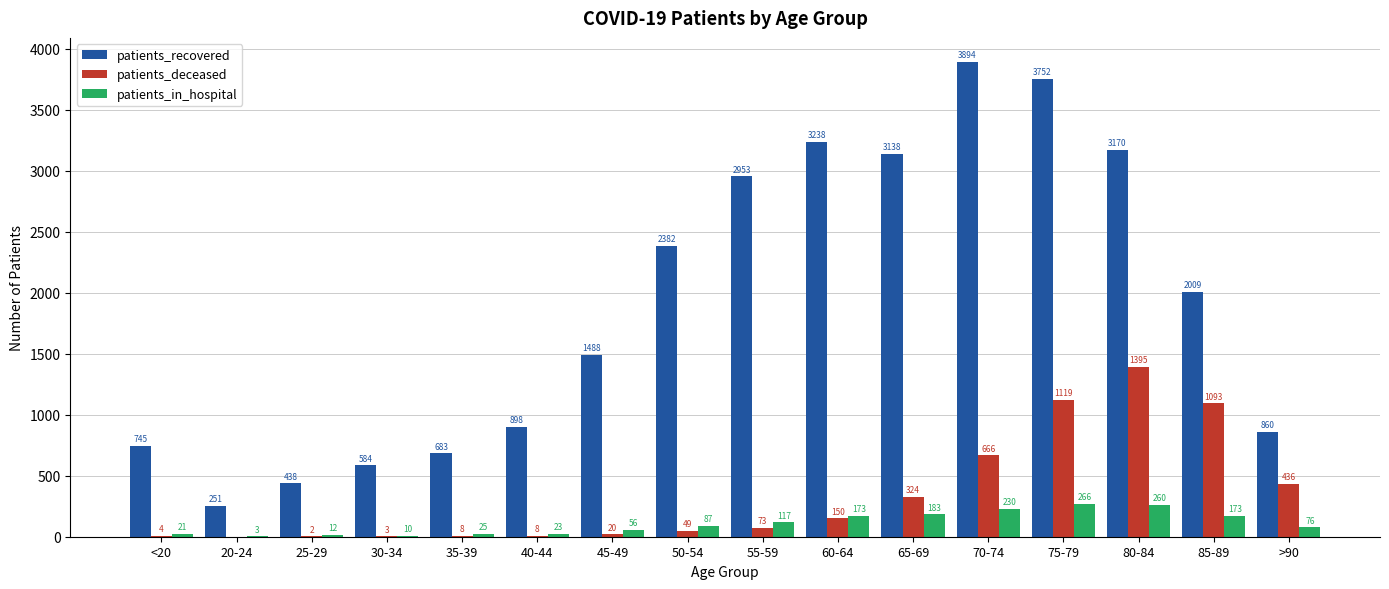

Does the chart contain stacked bars?

No